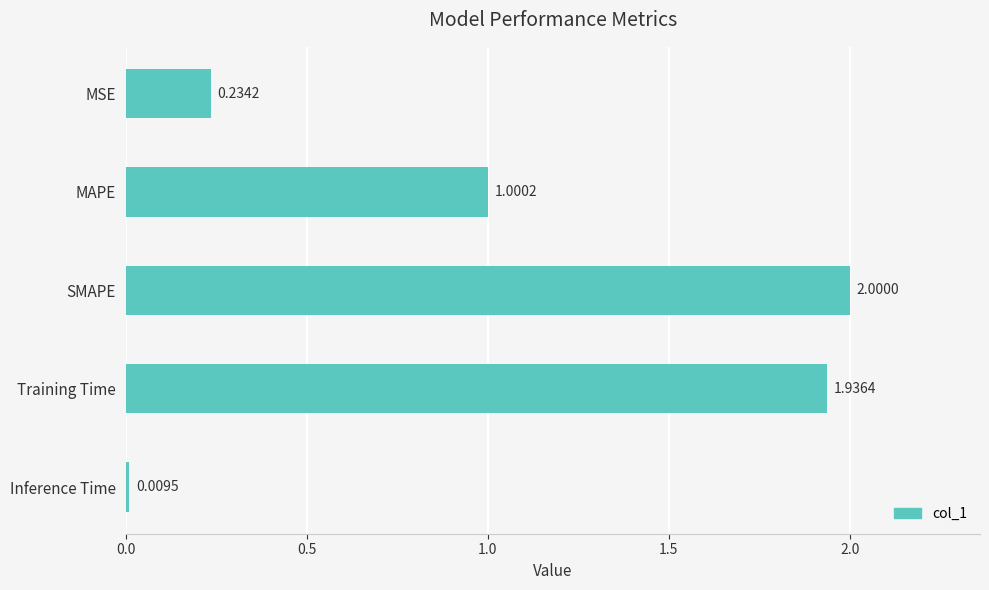

Where is the data nearest to the value 1?

MAPE